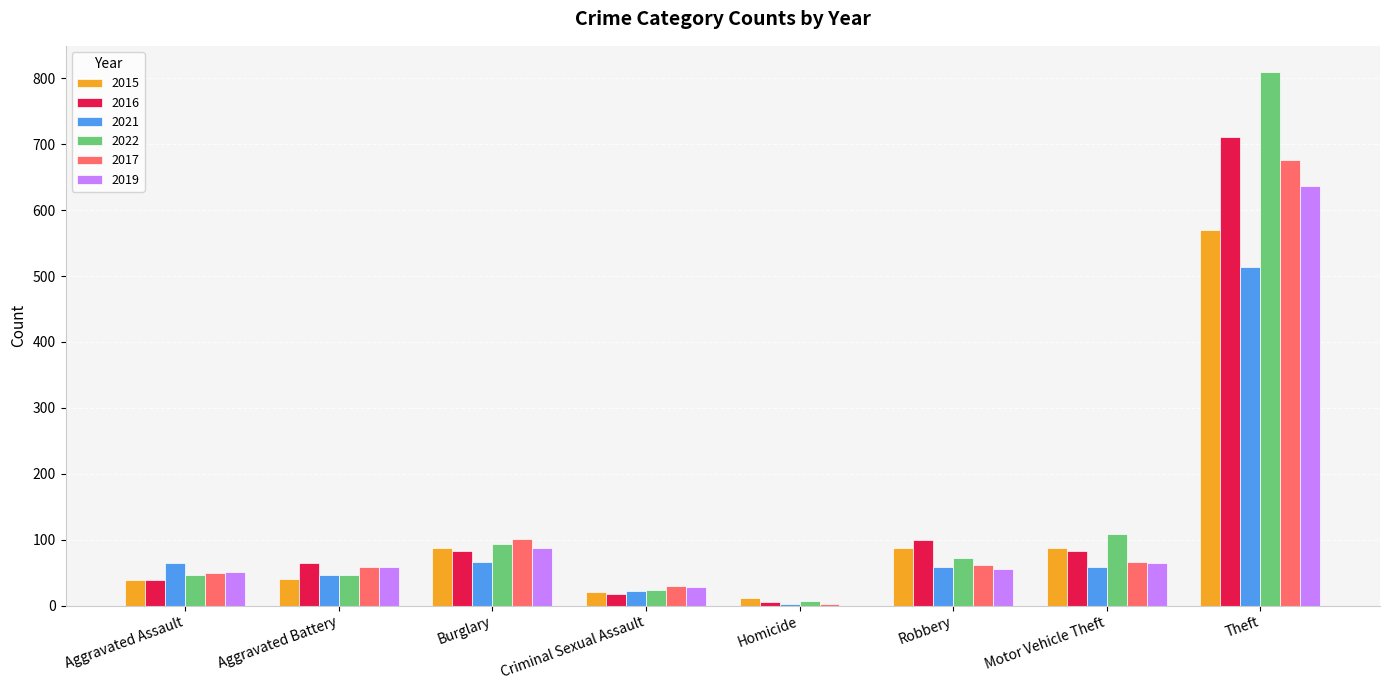

What is the spread (max minus min) of values at Homicide?

11